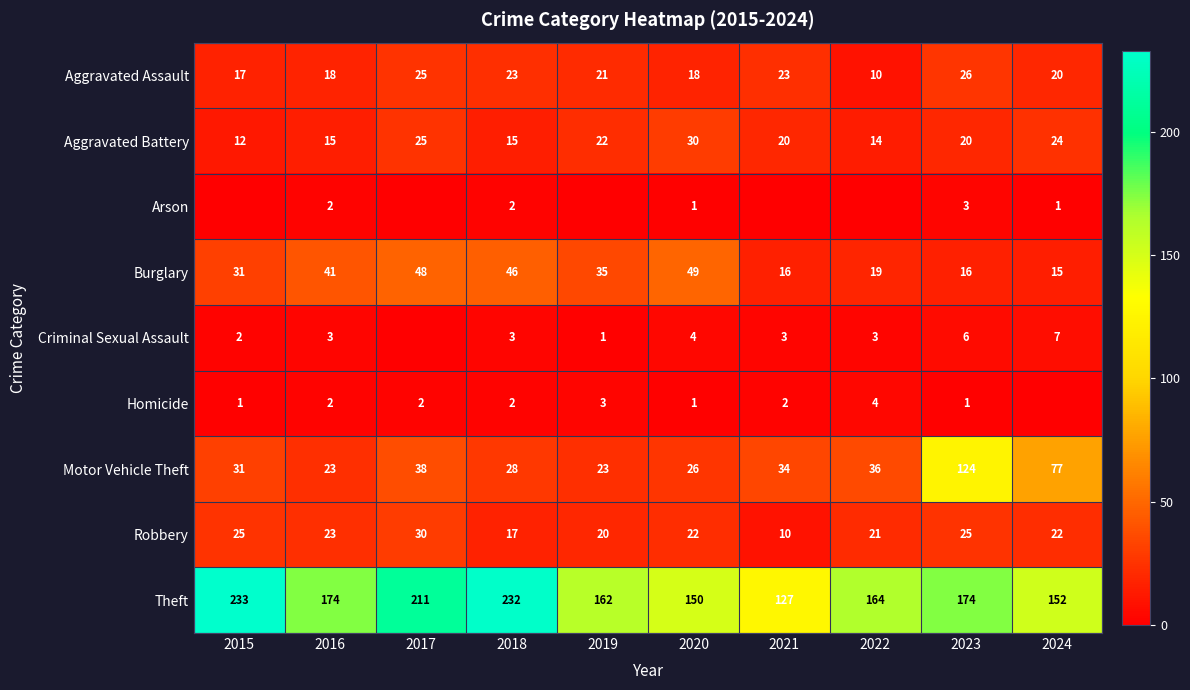

What is the total value across all series at 2022?

271